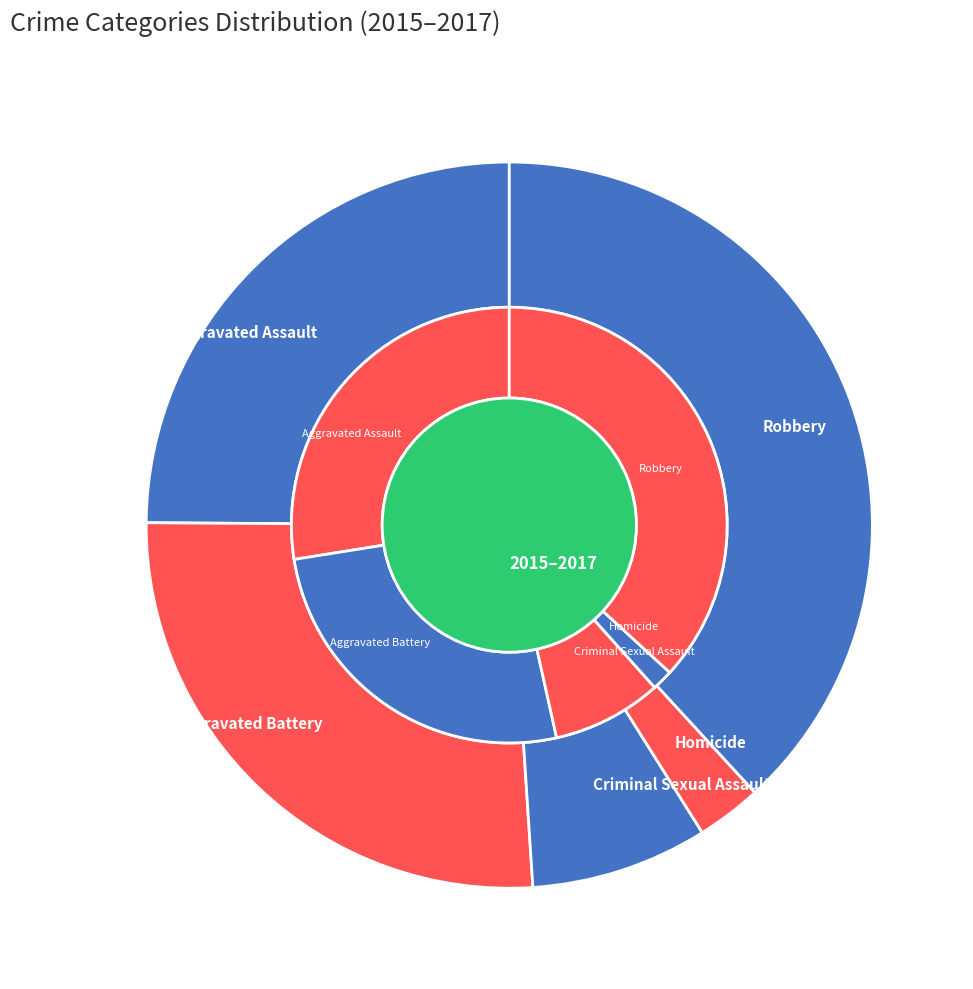

Which slice is the largest?

Robbery